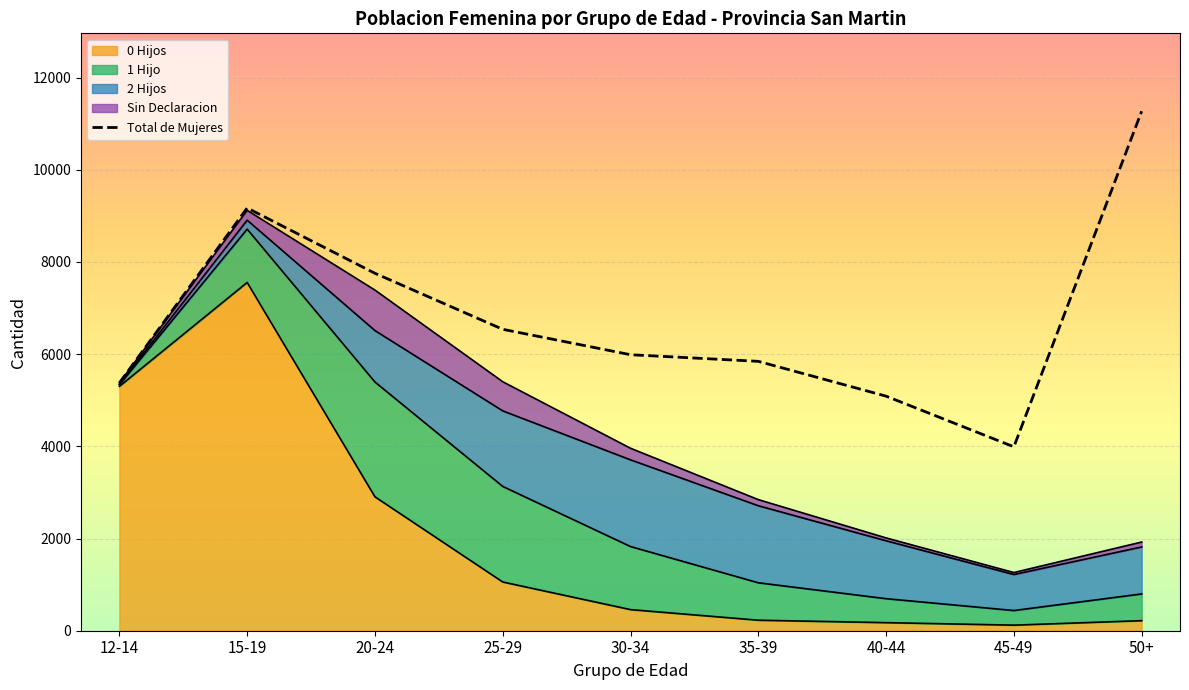

What is the sum of the values at 25-29 and 50+?

17806